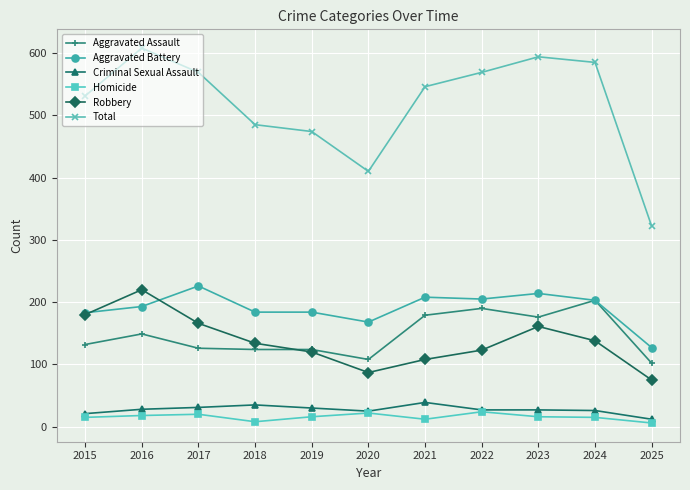

Does the chart display data point markers on the line(s)?

Yes